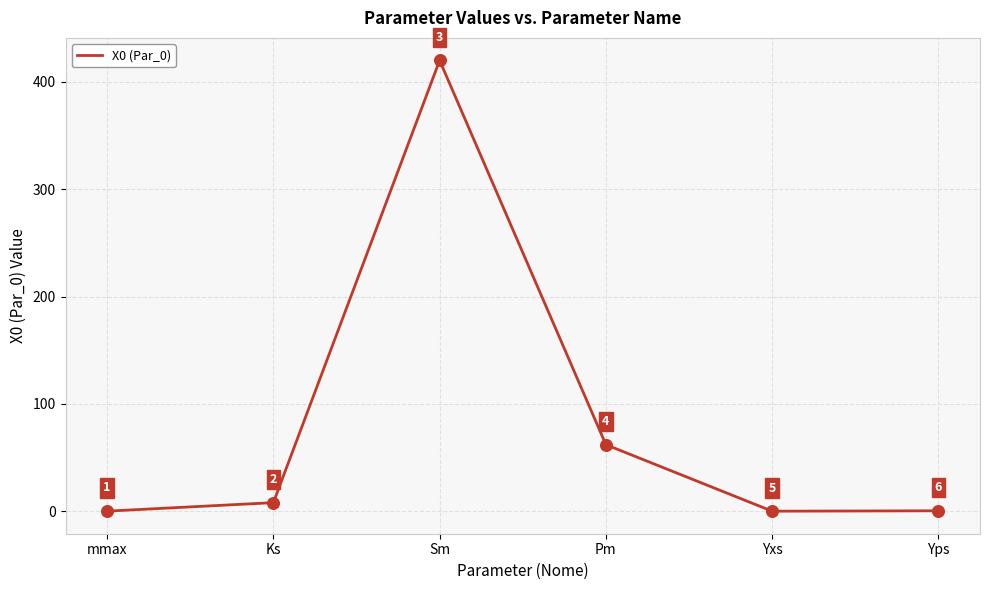

Between Sm and Yps, which is larger?

Sm